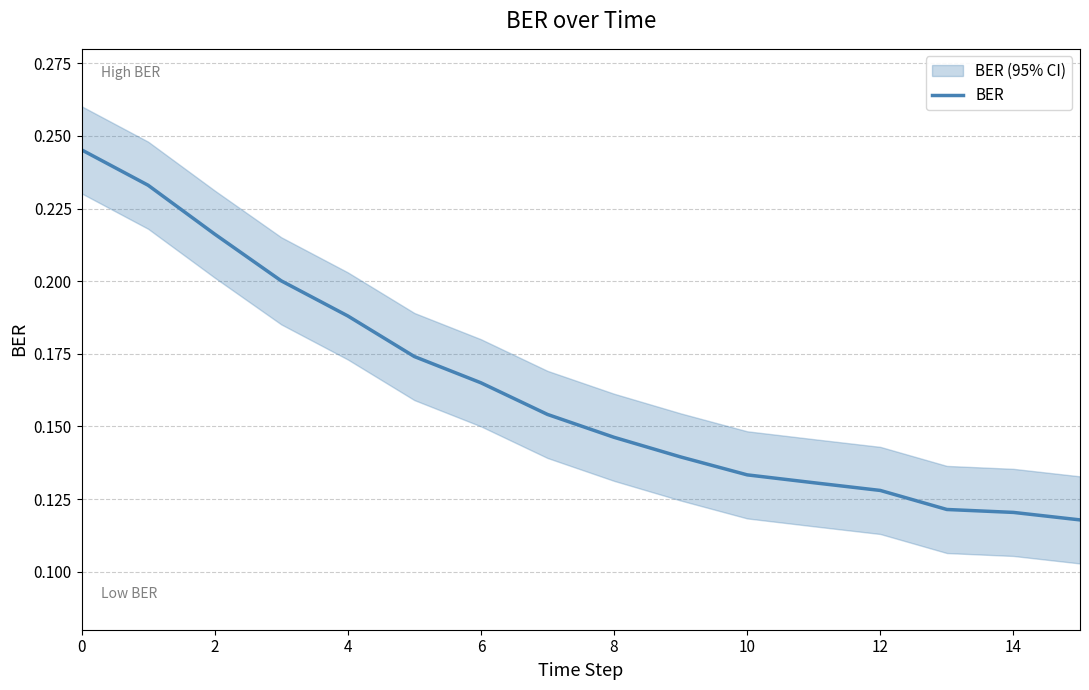

What is the average value?

0.2